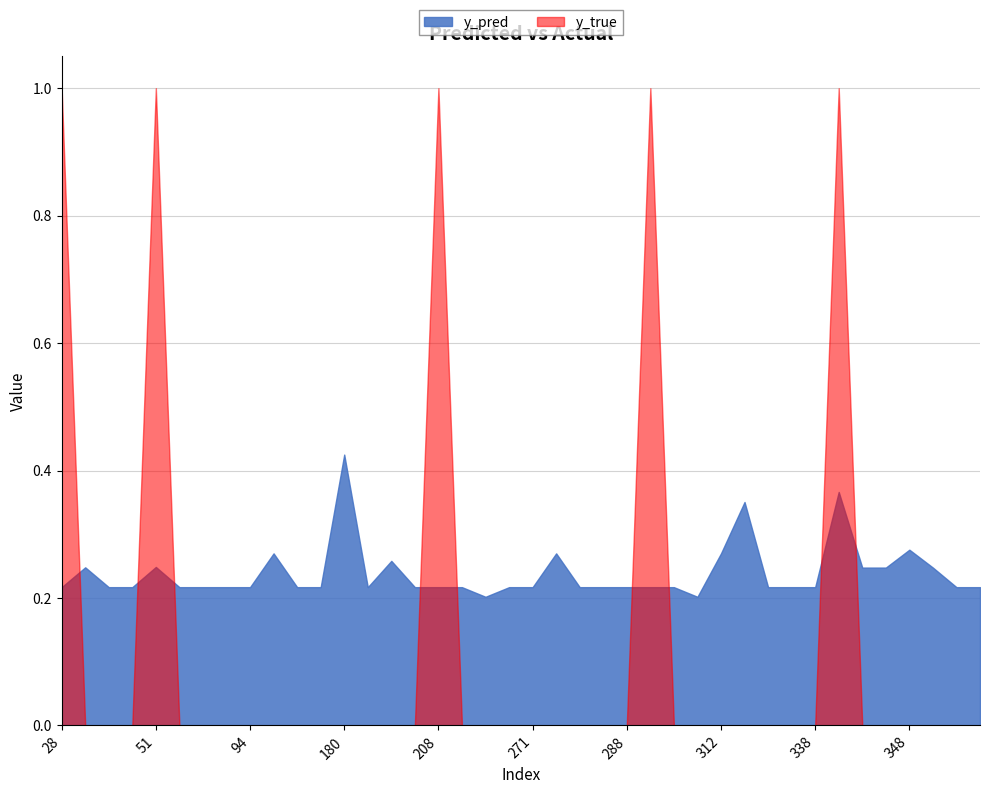

Reading right to left, list all the values displayed in this chart.

y_pred: 0.2	0.2	0.2	0.3	0.2	0.2	0.4	0.2	0.2	0.2	0.4	0.3	0.2	0.2	0.2	0.2	0.2	0.2	0.3	0.2	0.2	0.2	0.2	0.2	0.2	0.3	0.2	0.4	0.2	0.2	0.3	0.2	0.2	0.2	0.2	0.2	0.2	0.2	0.2	0.2
y_true: 0.0	0.0	0.0	0.0	0.0	0.0	1.0	0.0	0.0	0.0	0.0	0.0	0.0	0.0	1.0	0.0	0.0	0.0	0.0	0.0	0.0	0.0	0.0	1.0	0.0	0.0	0.0	0.0	0.0	0.0	0.0	0.0	0.0	0.0	0.0	1.0	0.0	0.0	0.0	1.0